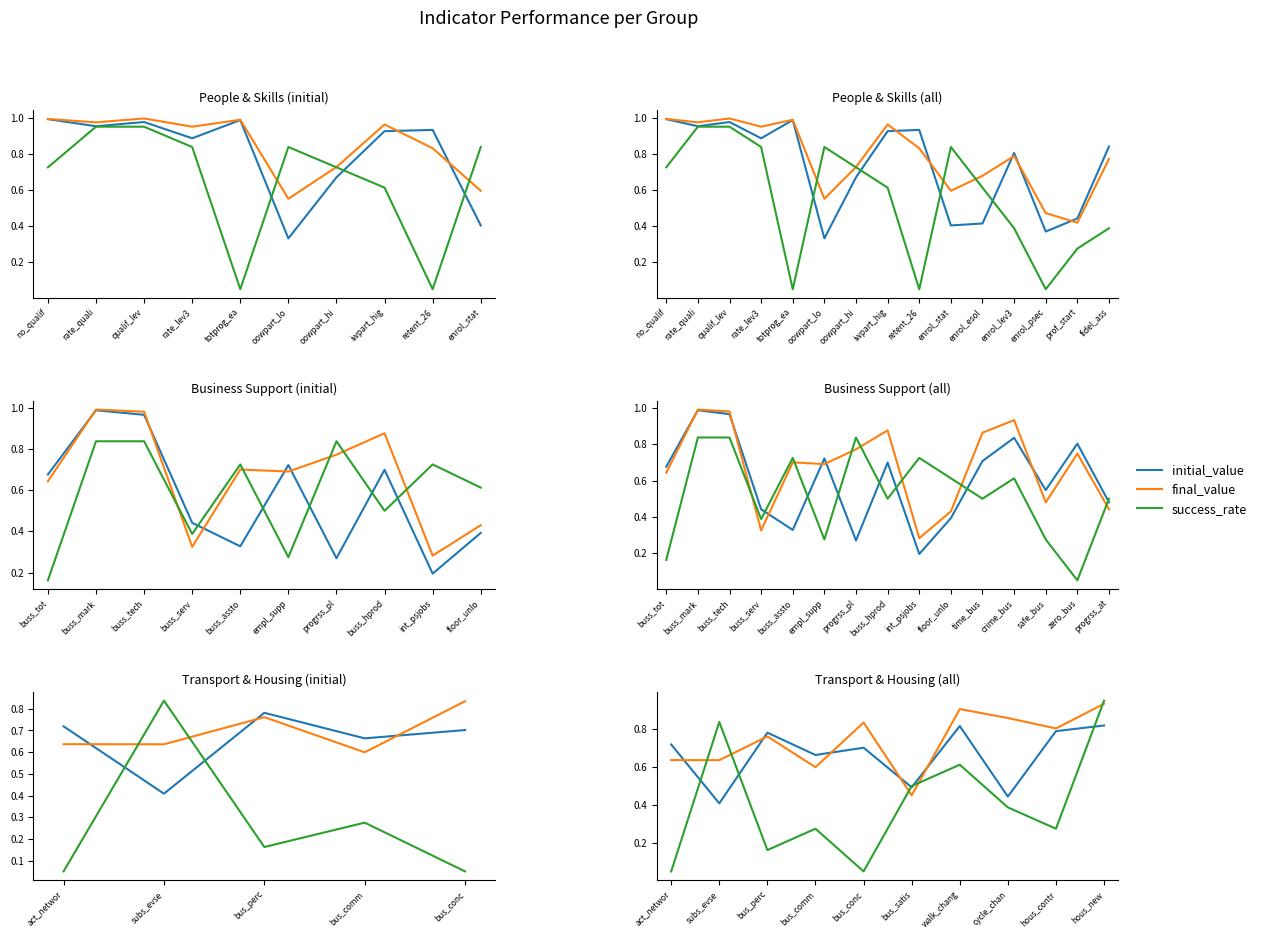

What are all the series names shown in the legend?

initial_value, final_value, success_rate